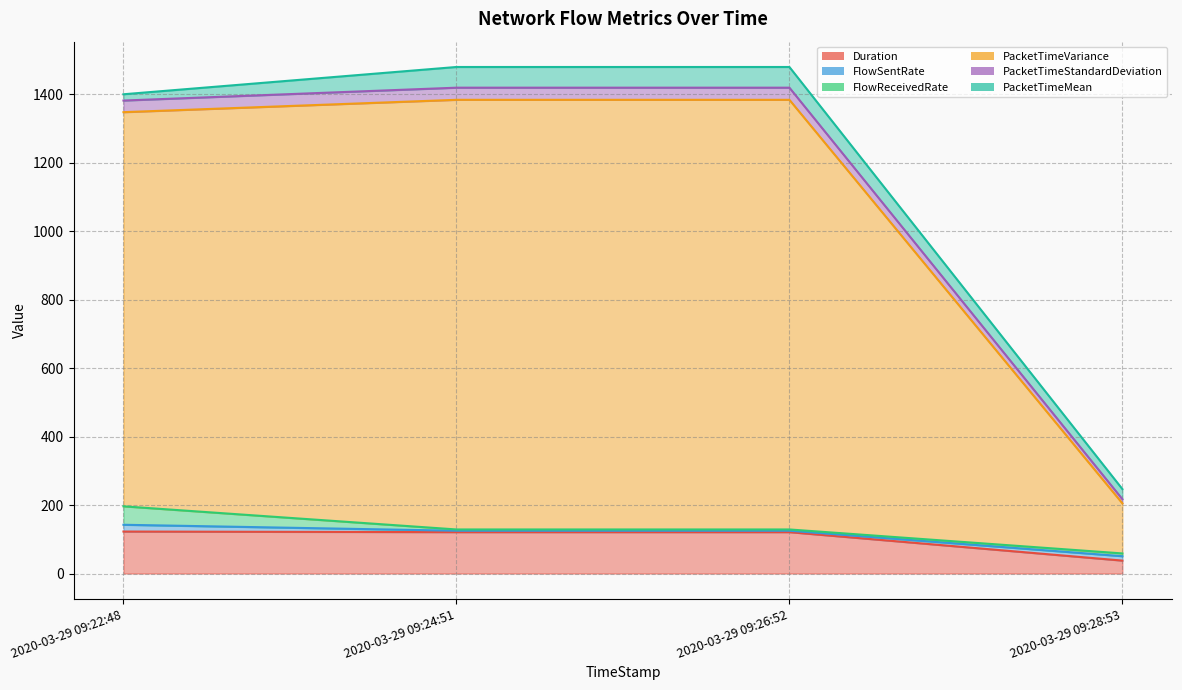

What is the minimum value for Duration?

37.7